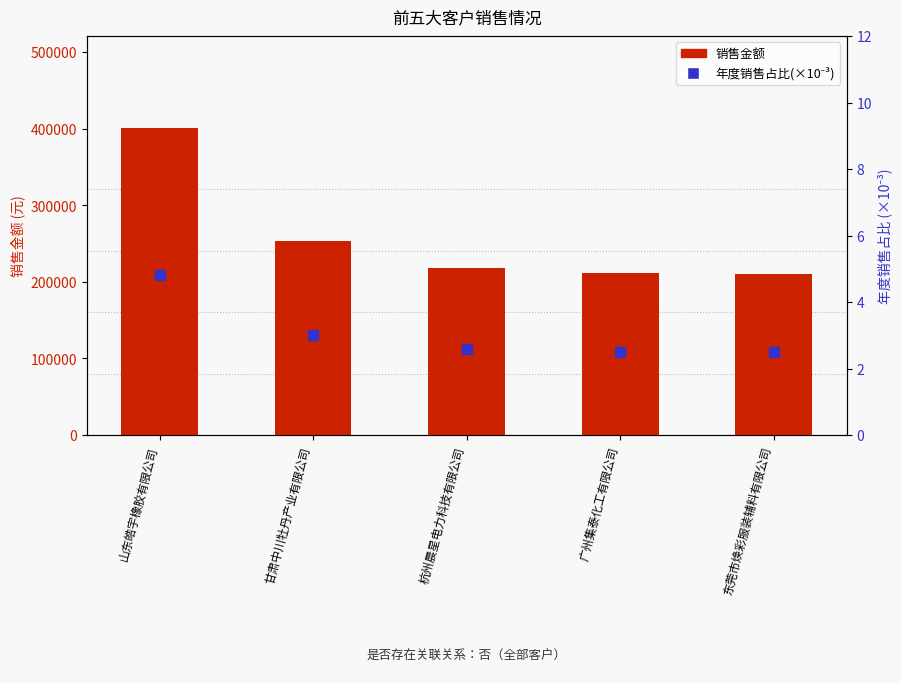

At how many categories does at least one series exceed 386346?

1